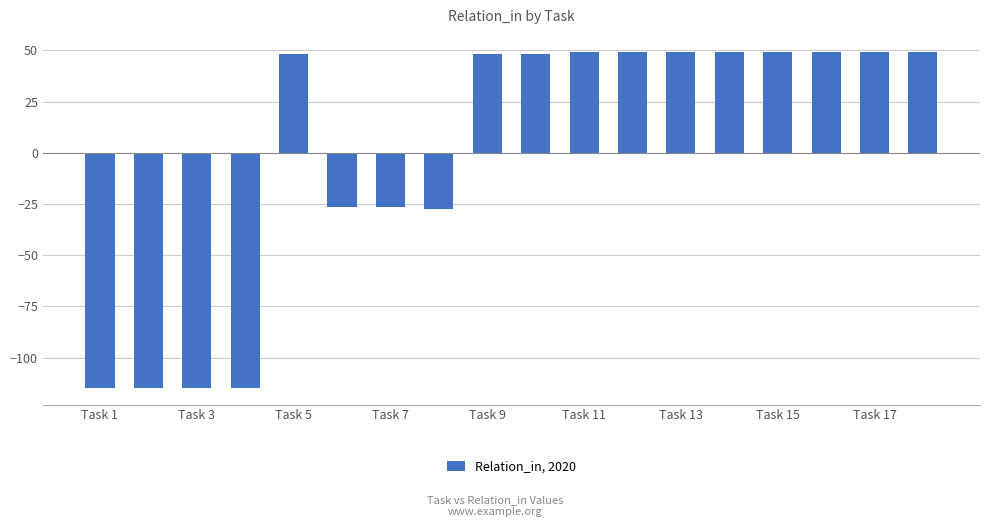

Are the bars horizontal?

No